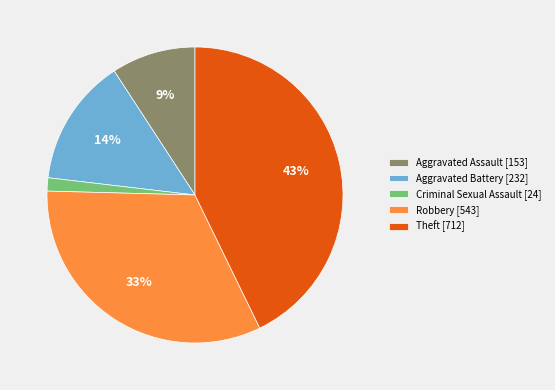

Count the number of slices in the pie.

5